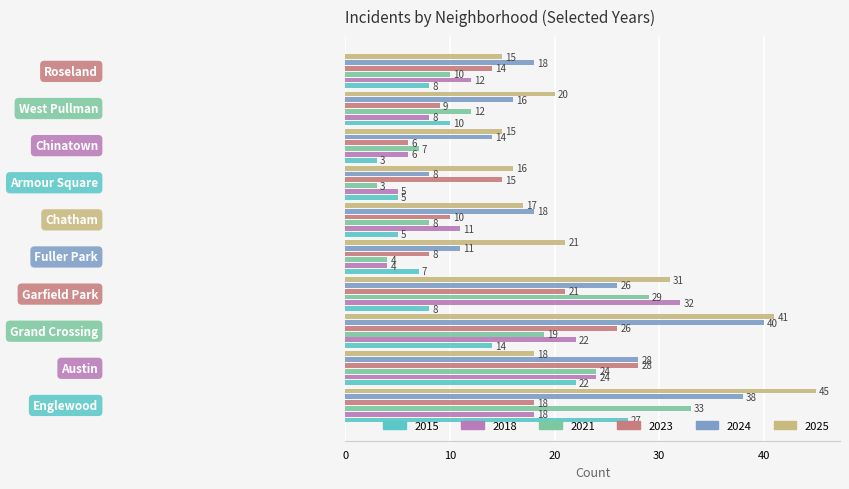

Rank the series by their maximum value, from highest to lowest.

2025, 2024, 2021, 2018, 2023, 2015